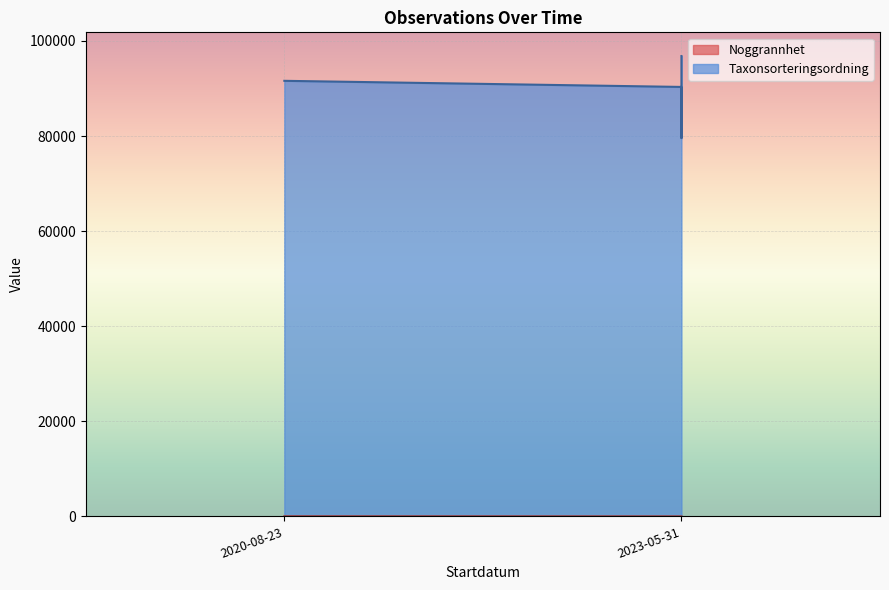

What are all the series names shown in the legend?

Noggrannhet, Taxonsorteringsordning